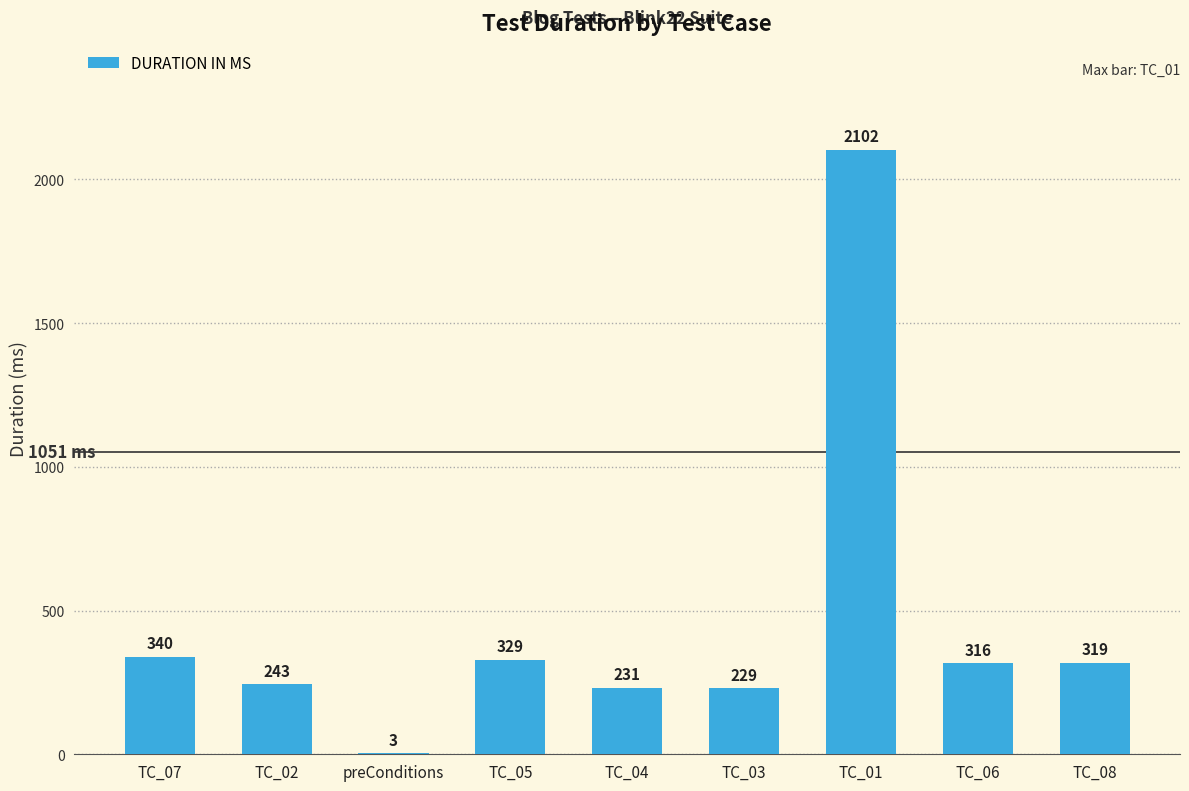

What is the sum of the values at TC_07 and TC_06?

656